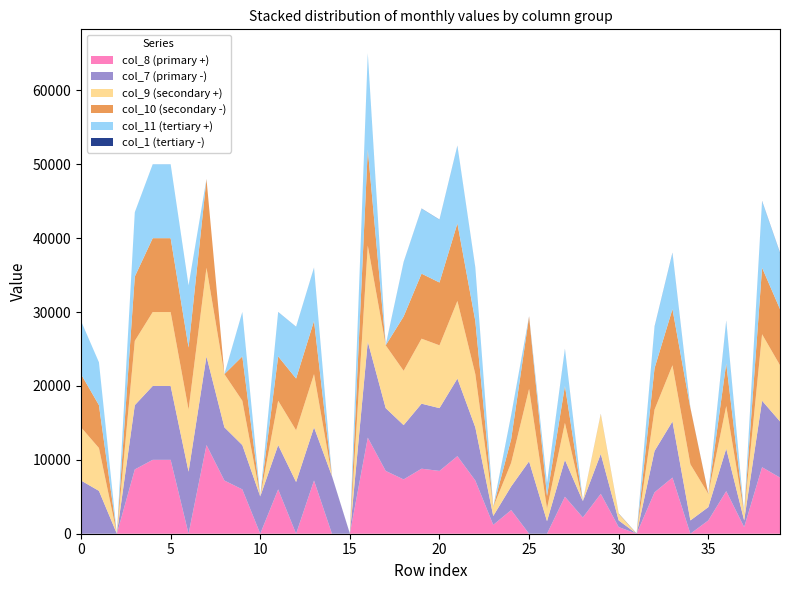

Reading left to right, extract all data points from this chart.

col_1: 0	1	2	3	4	5	6	7	8	9	10	11	12	13	14	15	16	17	18	19	20	21	22	23	24	25	26	27	28	29	30	31	32	33	34	35	36	37	38	39
col_8: 0	0	0	8700	10000	10000	0	12000	7200	6000	0	6000	0	7200	0	0	13000	8500	7350	8800	8500	10500	7200	1200	3200	0	0	5000	2200	5400	900	0	5600	7600	0	1800	5760	900	9000	7600
col_7: 7200	5800	0	8700	10000	10000	8400	12000	7200	6000	5040	6000	7000	7200	7800	0	13000	8500	7350	8800	8500	10500	7200	1200	3200	9800	1700	5000	2200	5400	900	0	5600	7600	1800	1800	5760	900	9000	7600
col_9: 7200	5800	0	8700	10000	10000	8400	12000	7200	6000	0	6000	7000	7200	0	0	13000	8500	7350	8800	8500	10500	7200	1200	3200	9800	1700	5000	0	5400	900	0	5600	7600	7600	1800	5760	900	9000	7600
col_10: 7200	5800	0	8700	10000	10000	8400	12000	0	6000	0	6000	7000	7200	0	0	13000	0	7350	8800	8500	10500	7200	0	3200	9800	1700	5000	0	0	0	0	5600	7600	7600	0	5760	0	9000	7600
col_11: 7200	5800	0	8700	10000	10000	8400	0	0	6000	0	6000	7000	7200	0	0	13000	0	7350	8800	8500	10500	7200	0	3200	0	1700	5000	0	0	0	0	5600	7600	0	0	5760	0	9000	7600